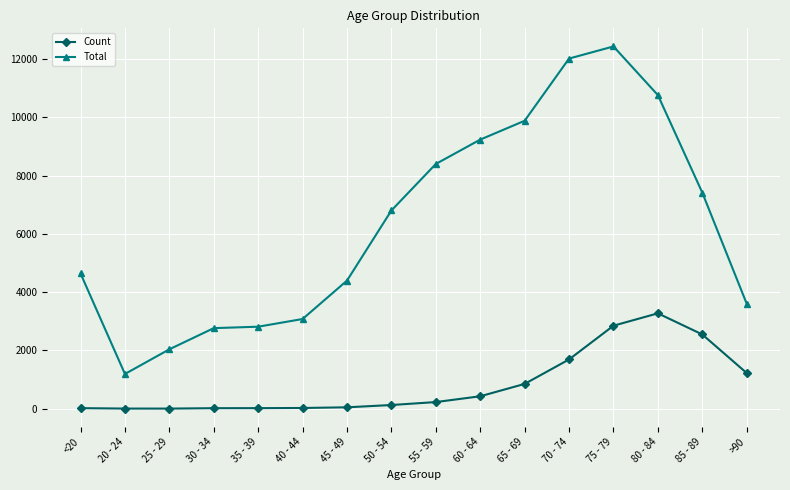

Rank the series by their maximum value, from highest to lowest.

Total, Count